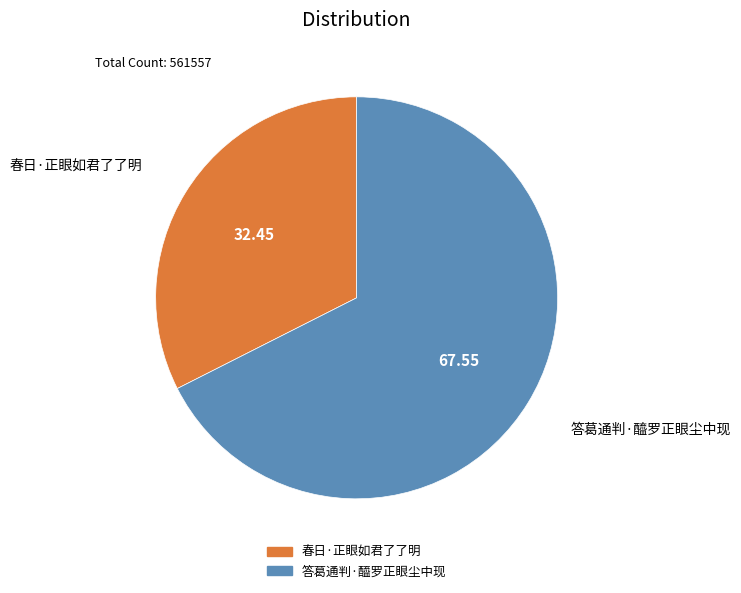

Which slice is the smallest?

春日·正眼如君了了明